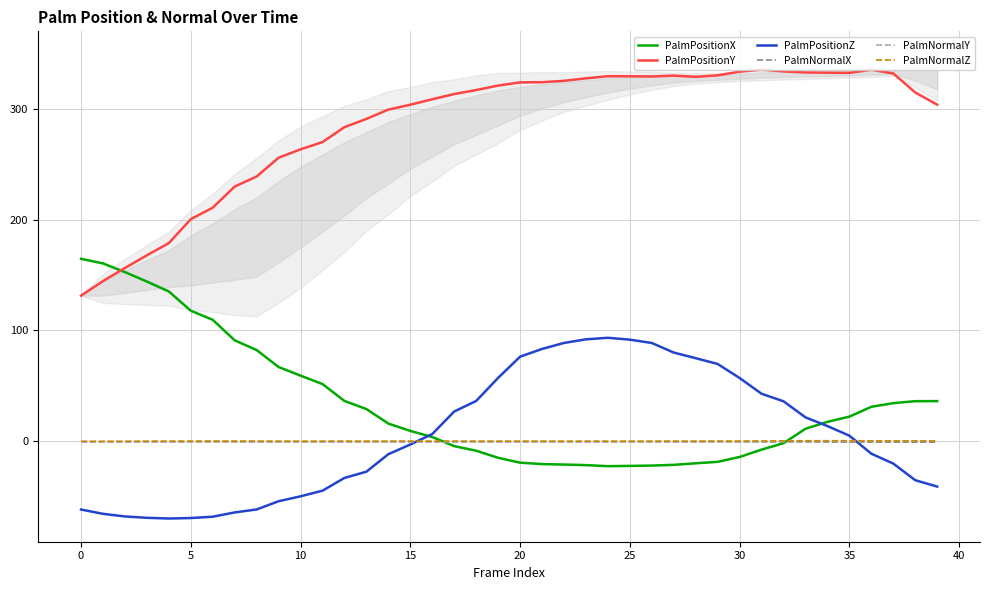

What is the lowest value of the PalmPositionX series?

-22.7